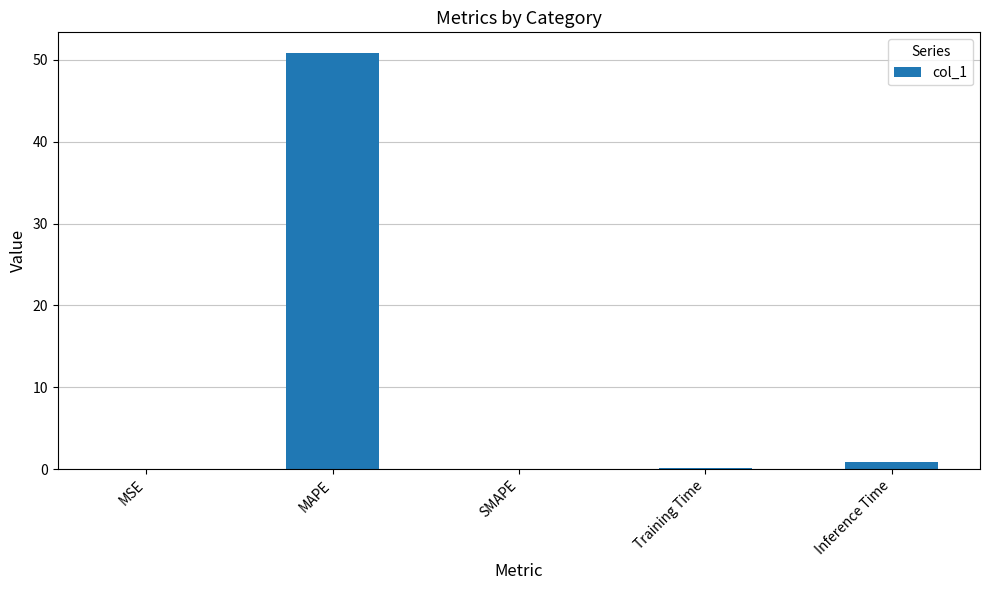

Count the number of categories in the chart.

5